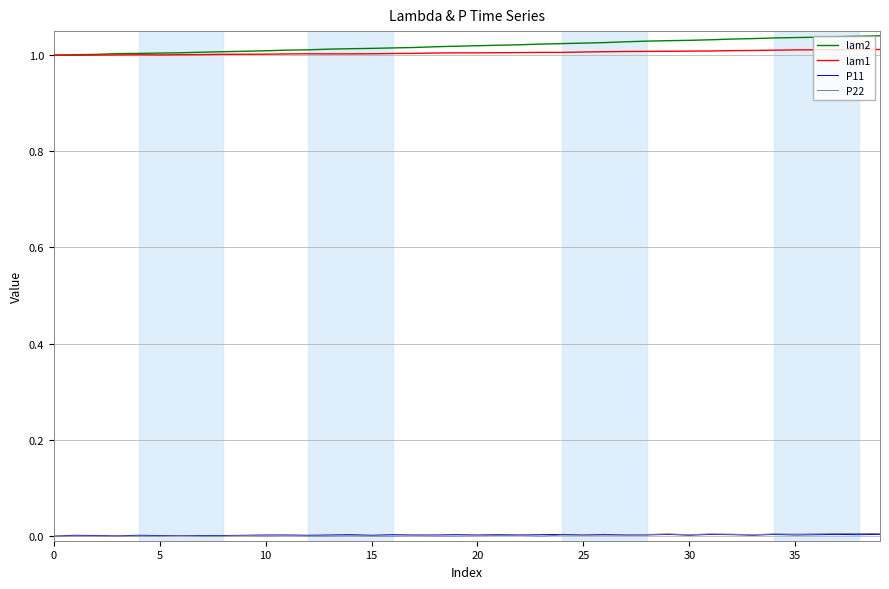

True or false: lam2 and P22 cross at least once.

False